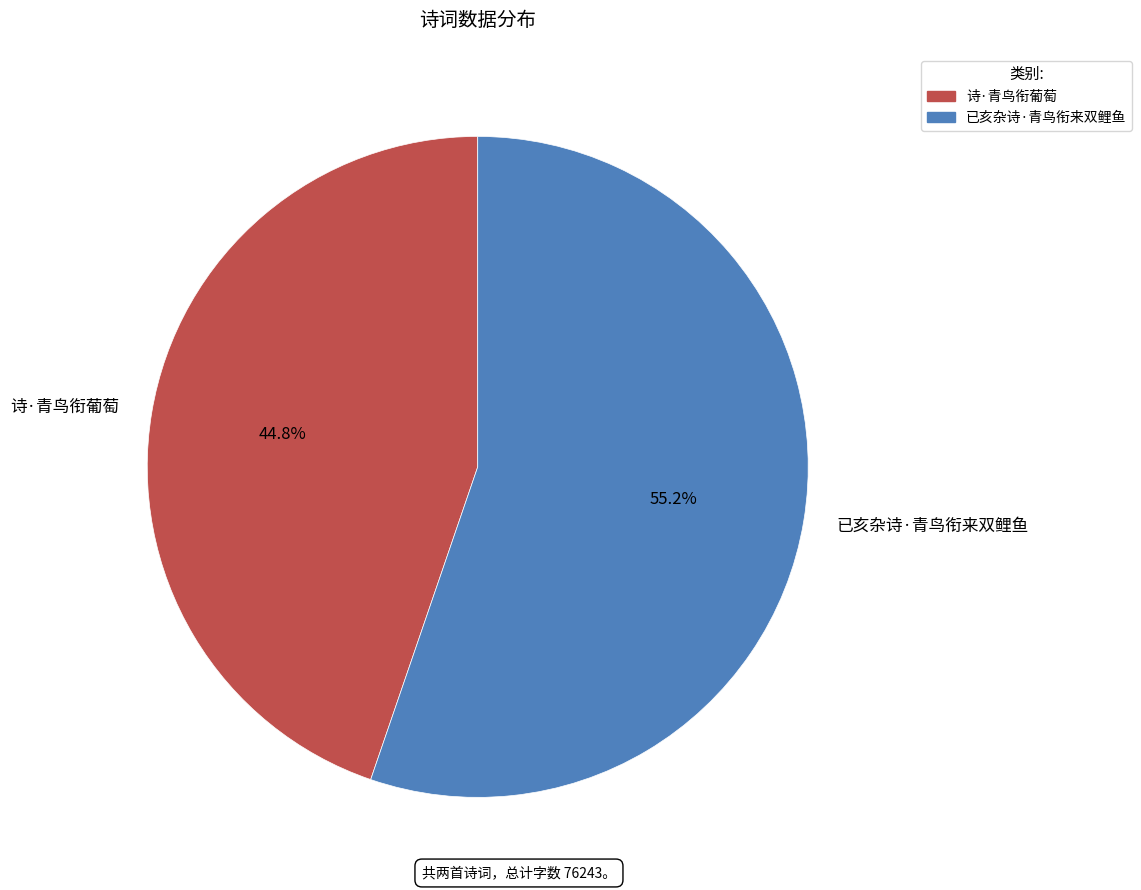

Which slice is the smallest?

诗·青鸟衔葡萄